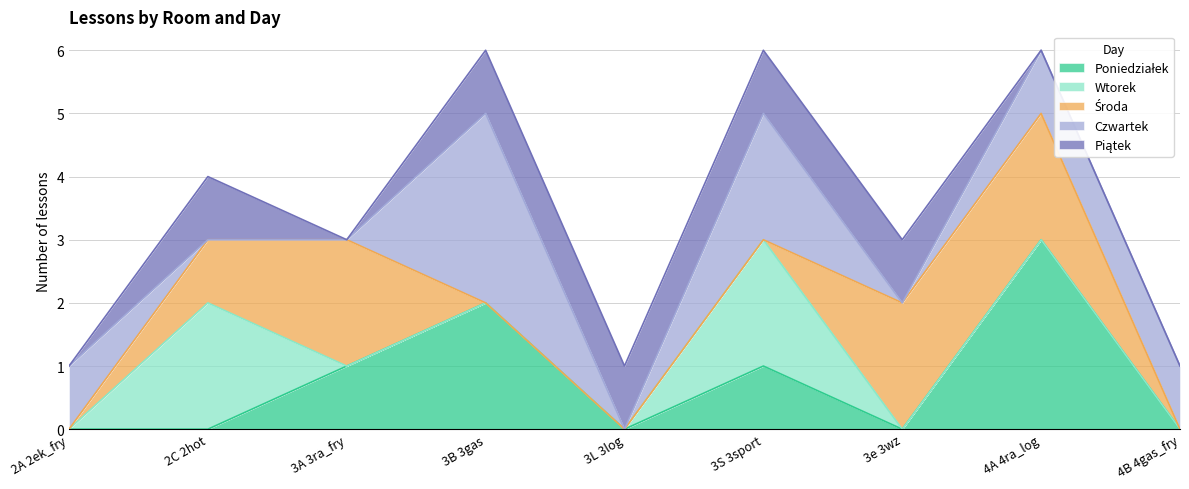

What is the sum of the Piątek values at 3L 3log and 4A 4ra_log?

1